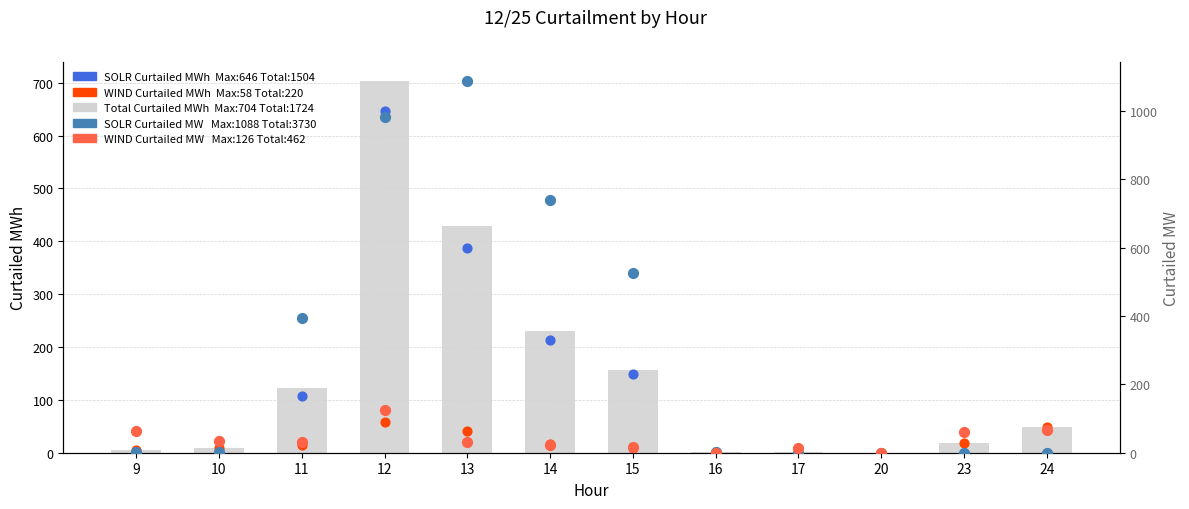

At how many categories does at least one series exceed 75?

5